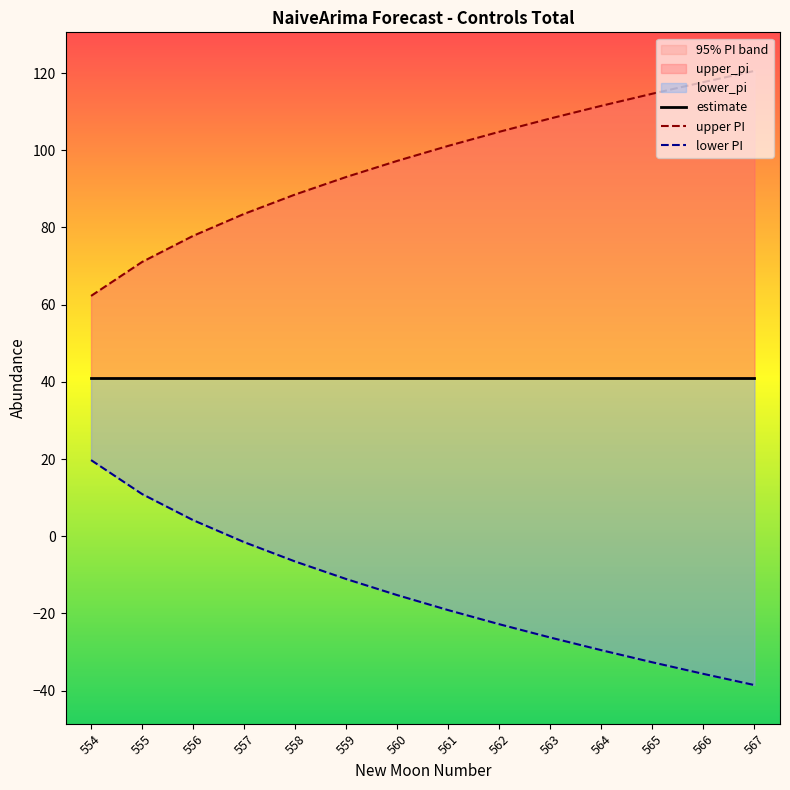

How many data points does each series have?

14